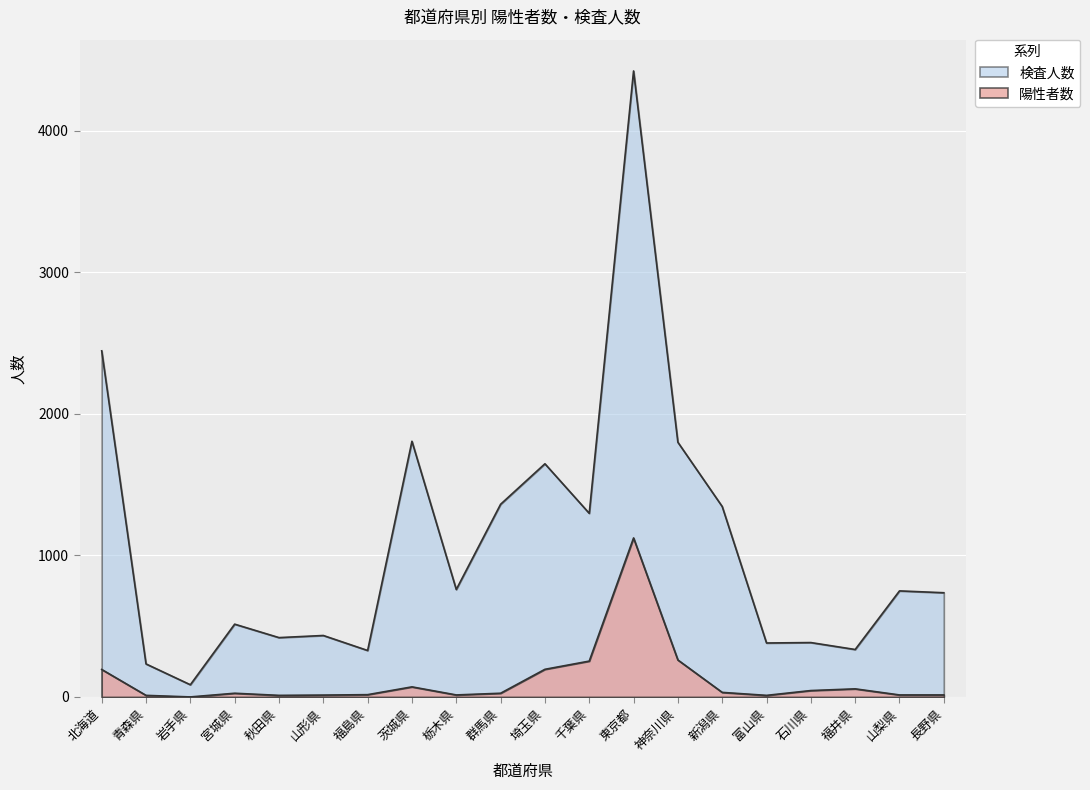

What is the label of the 2nd point from the left?

青森県